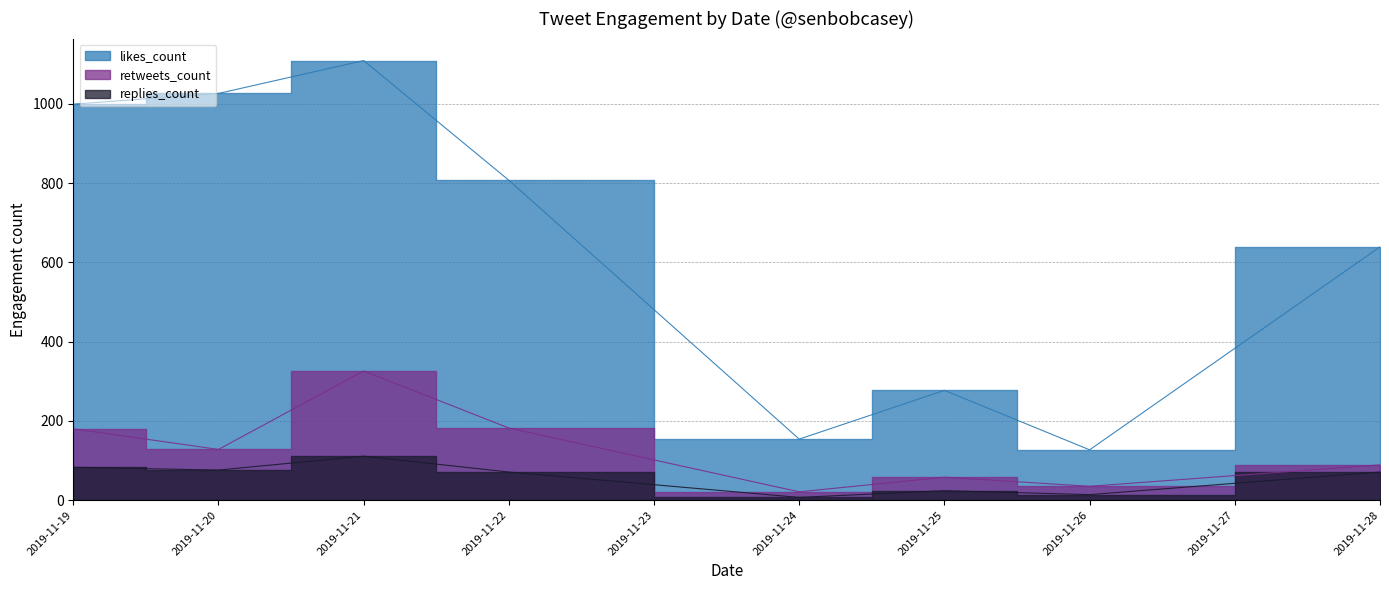

Does the chart have visible grid lines?

Yes